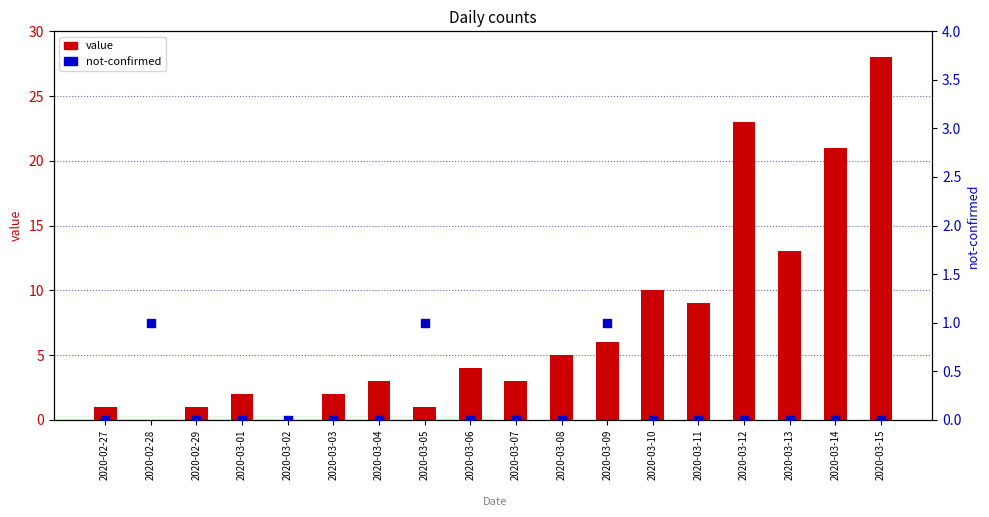

Which series contains the highest Y value?

value